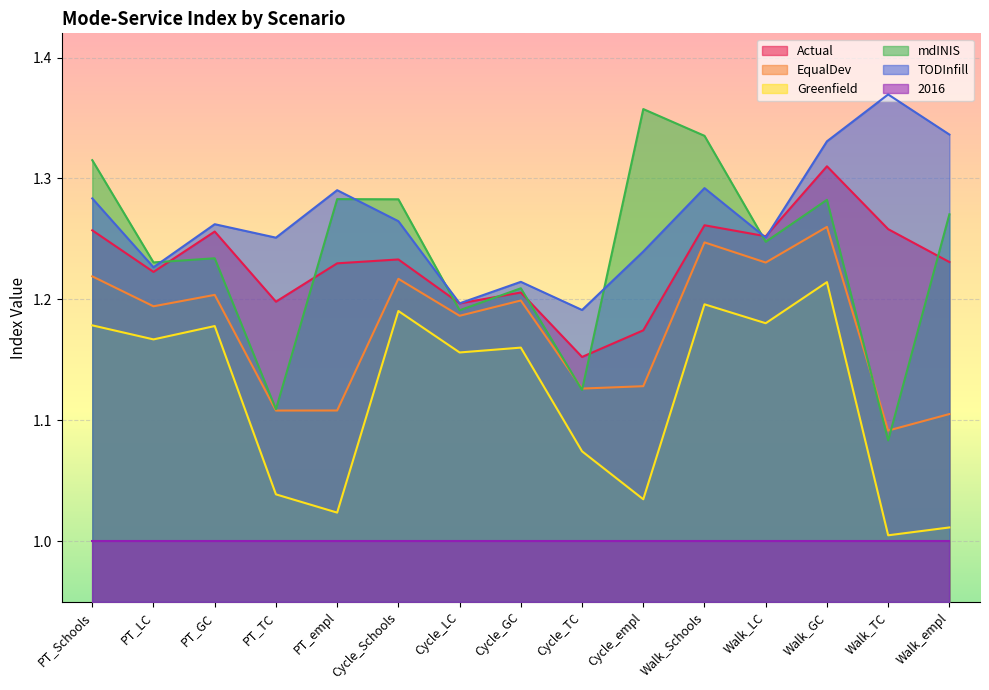

Where is the first local maximum for Greenfield?

PT_GC